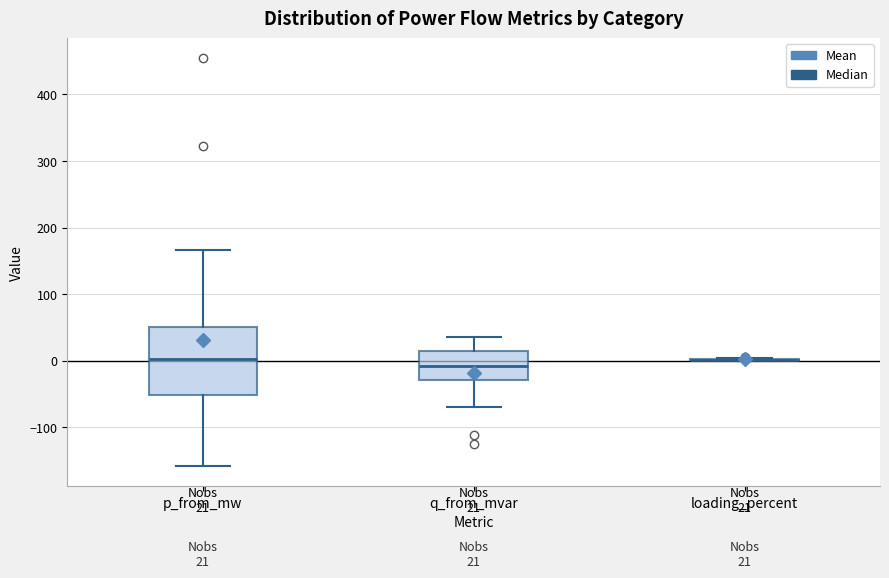

Comparing the boxes themselves (not the whiskers), which one is the tallest?

p_from_mw